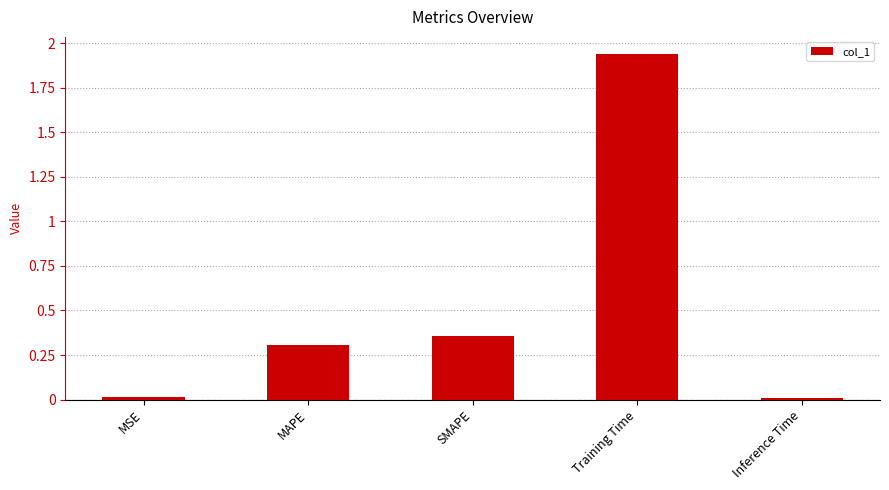

What is the change in value from MSE to SMAPE?

+0.3